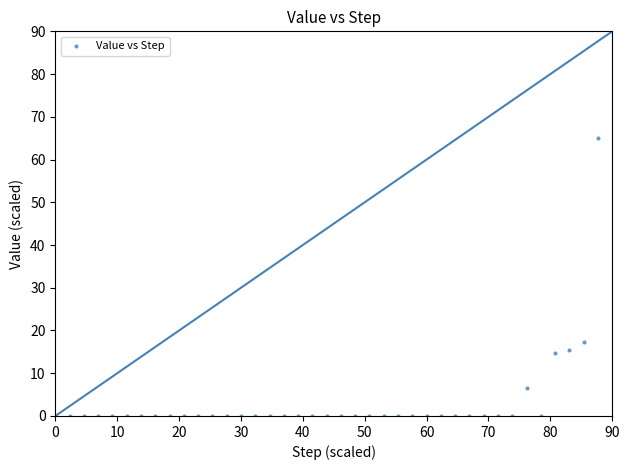

What Y value in the scatter plot is closest to 45?

65.1